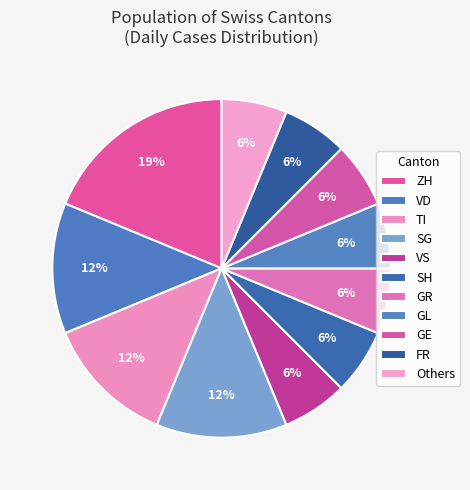

Do SH and ZH together represent more than half of the pie?

No